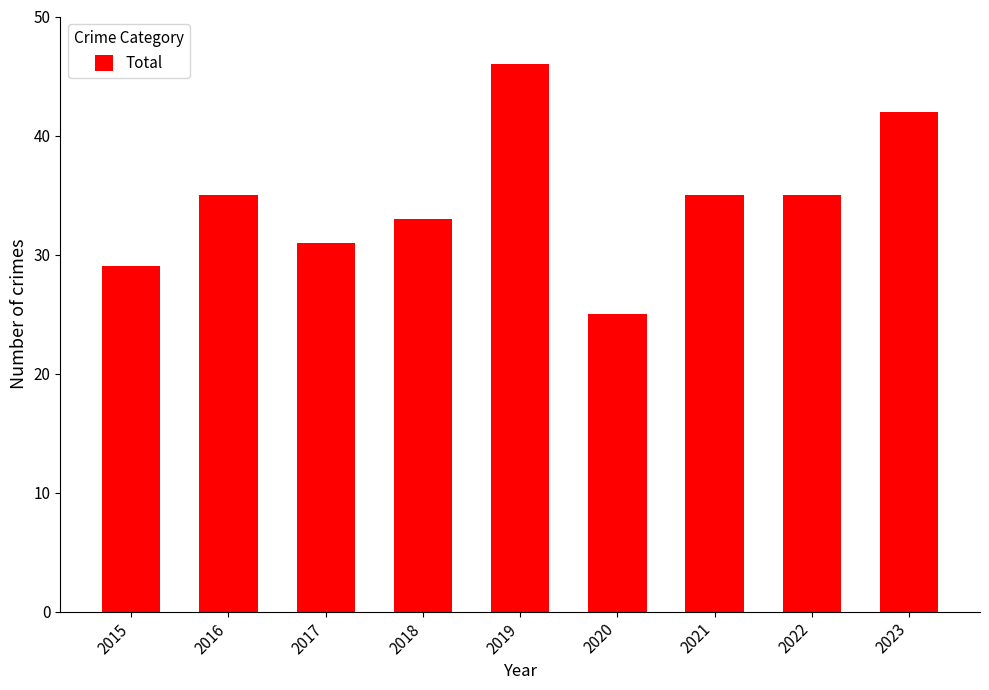

Is it true that the value at 2022 is 46?

False